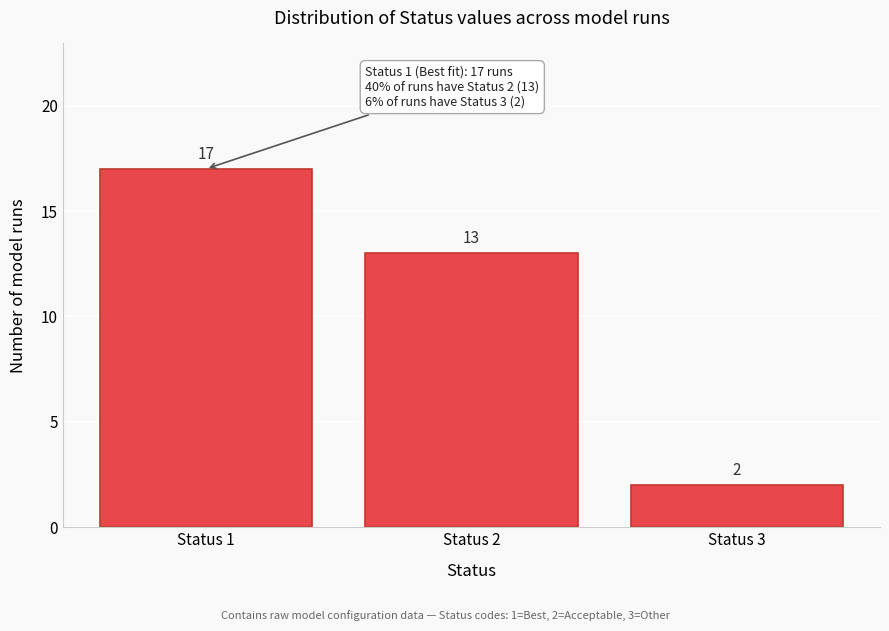

Reading left to right, transcribe all the data shown in this chart.

Status 1=17	Status 2=13	Status 3=2